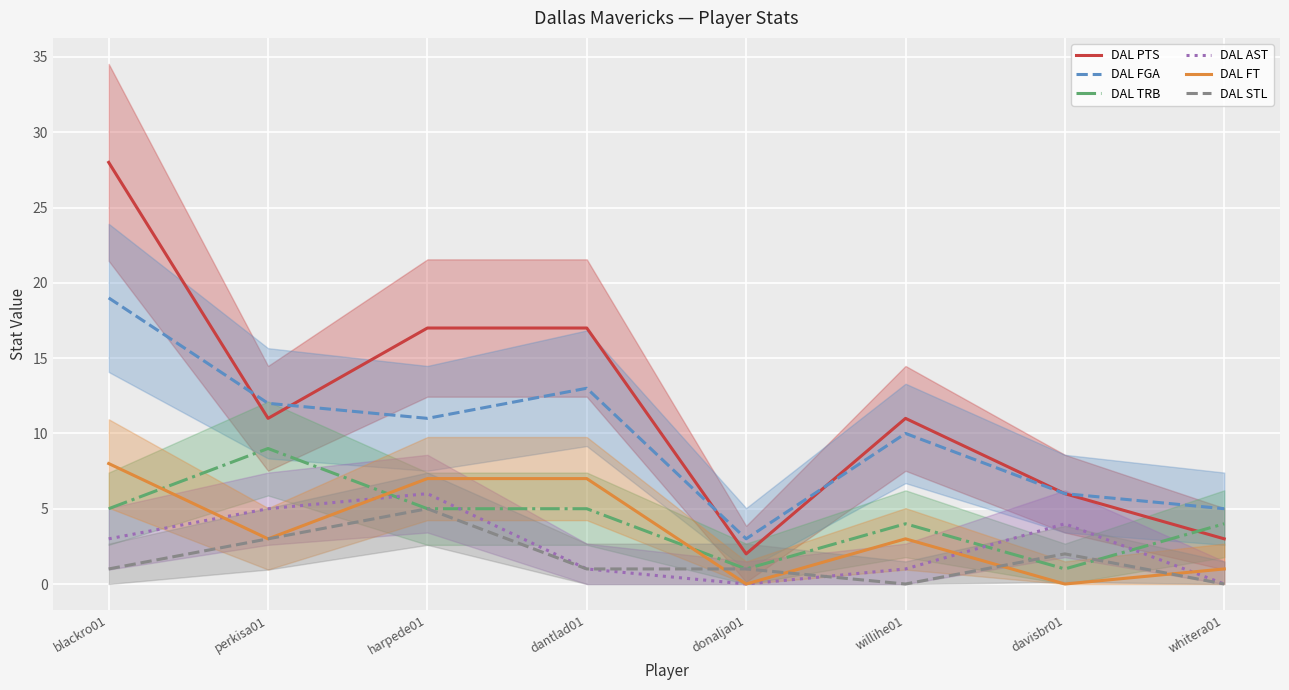

Reading left to right, transcribe all the data shown in this chart.

DAL PTS: 28	11	17	17	2	11	6	3
DAL FGA: 19	12	11	13	3	10	6	5
DAL TRB: 5	9	5	5	1	4	1	4
DAL AST: 3	5	6	1	0	1	4	0
DAL FT: 8	3	7	7	0	3	0	1
DAL STL: 1	3	5	1	1	0	2	0